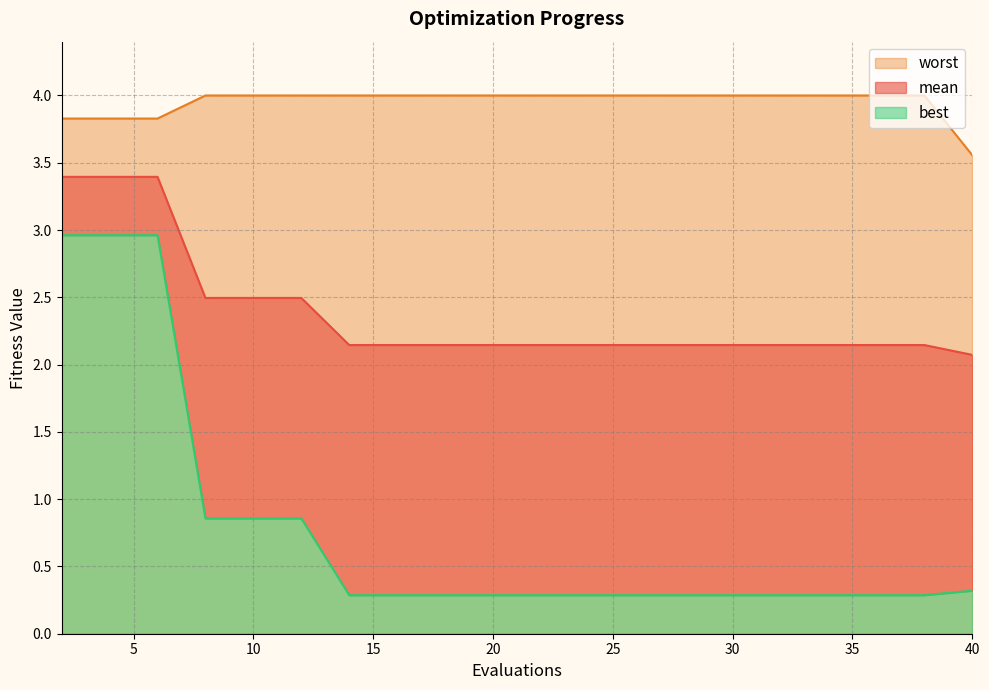

True or false: worst has a value of 7.2 at 10.

False